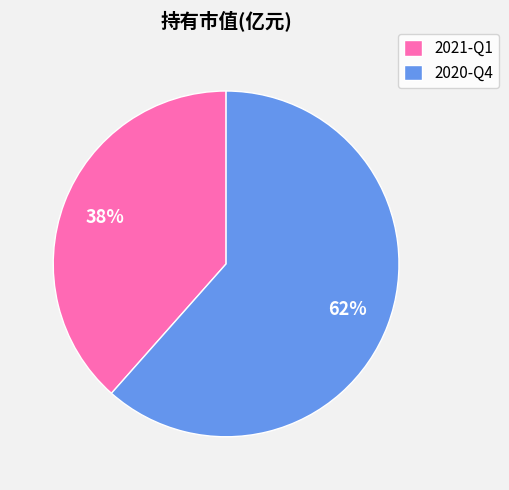

To the nearest percent, what is the average slice percentage?

50%